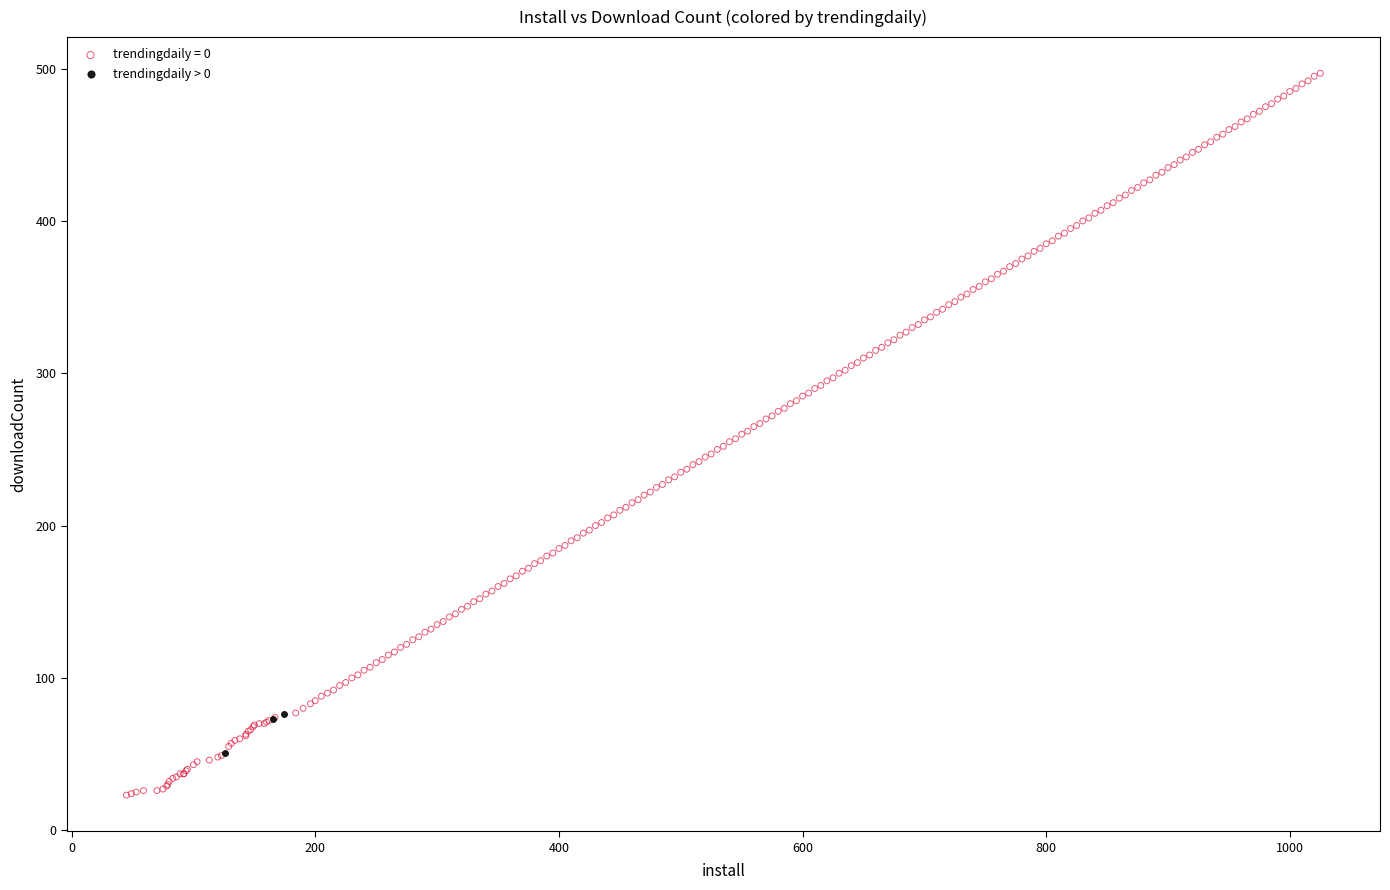

Which series has the widest spread of Y values?

trendingdaily = 0